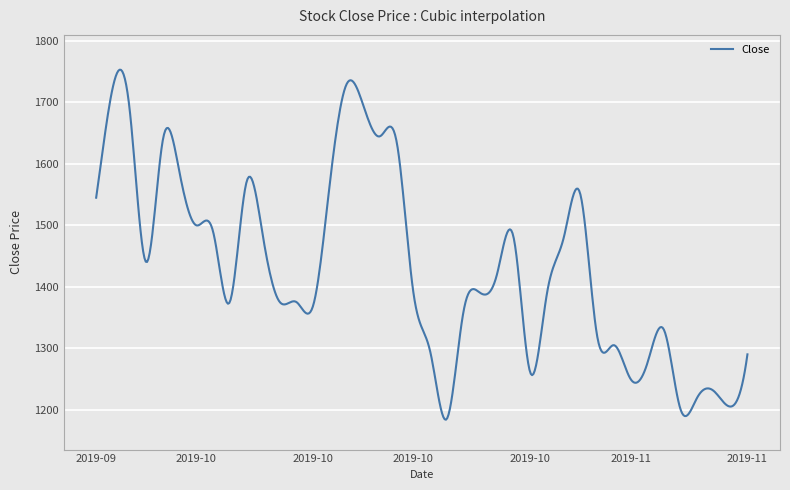

What is the smallest value displayed?

1183.6